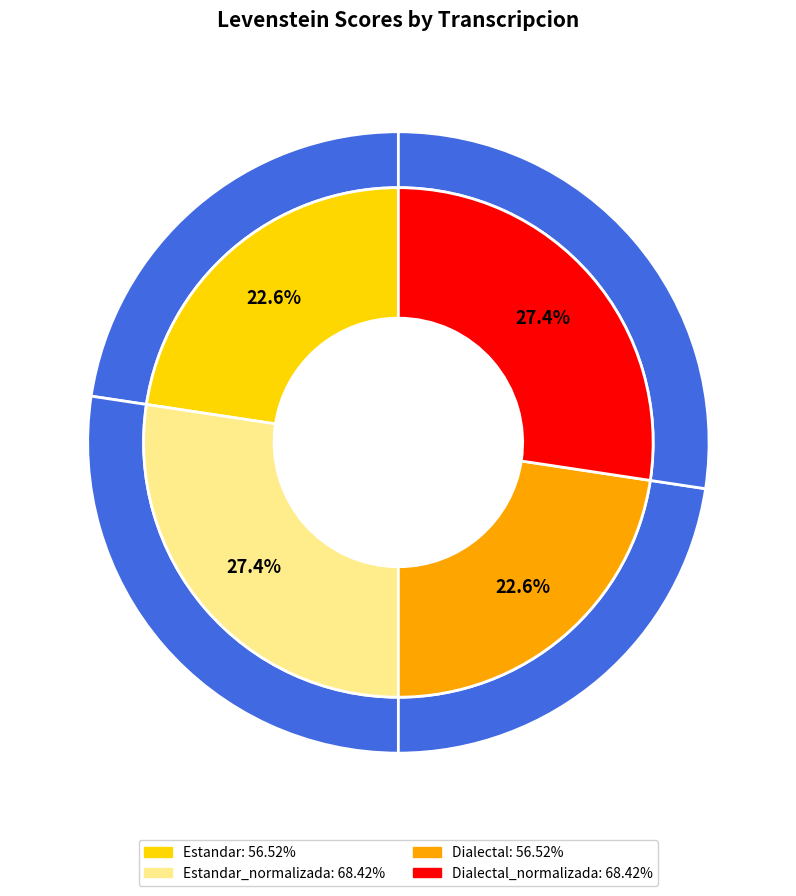

To the nearest percent, what percentage of the pie is Dialectal?

23%